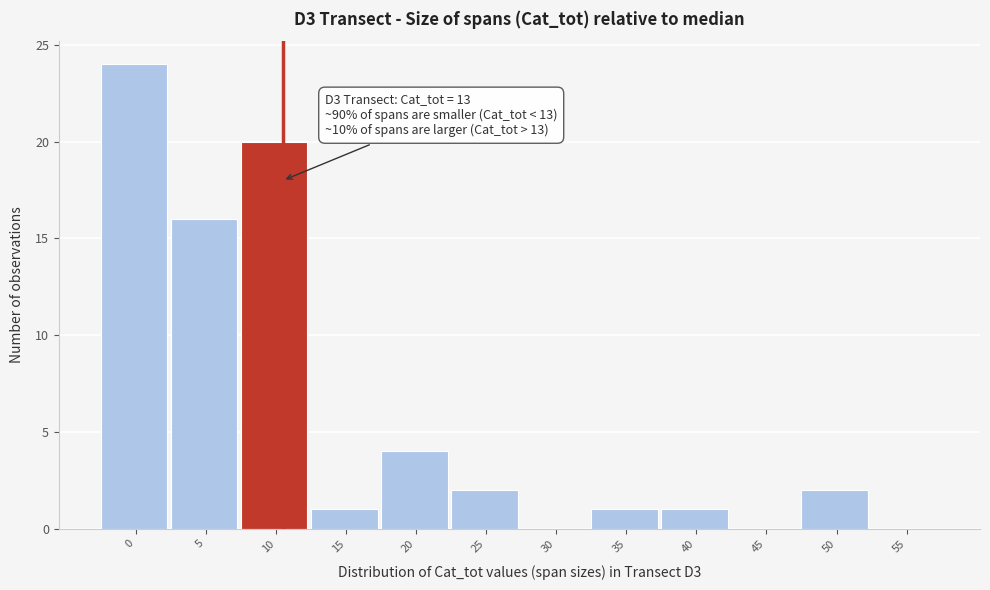

Reading left to right, what are all the values shown in this chart?

0=24	5=16	10=20	15=1	20=4	25=2	30=0	35=1	40=1	45=0	50=2	55=0